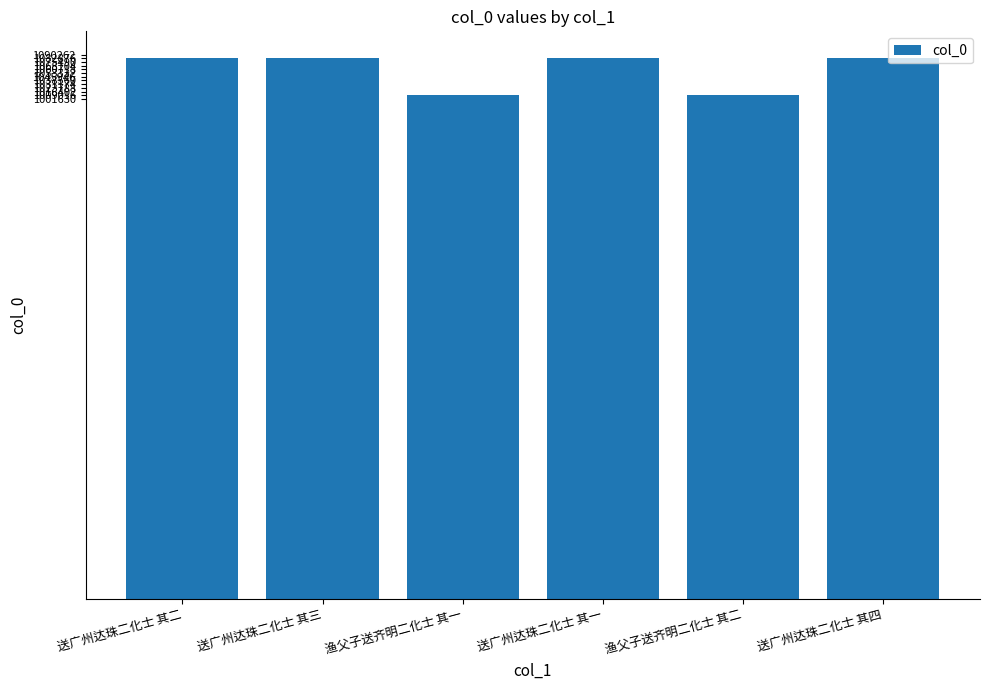

What is the label of the 1st bar from the left?

送广州达珠二化士 其二